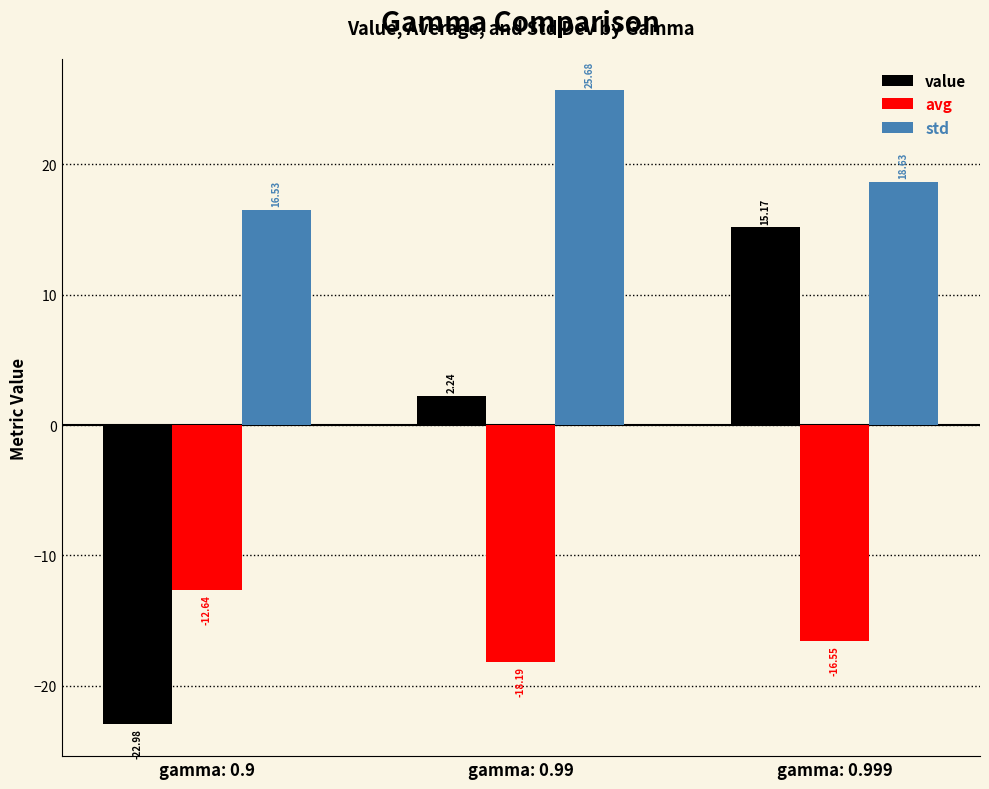

Is it true that value equals 15.2 at gamma: 0.999?

True